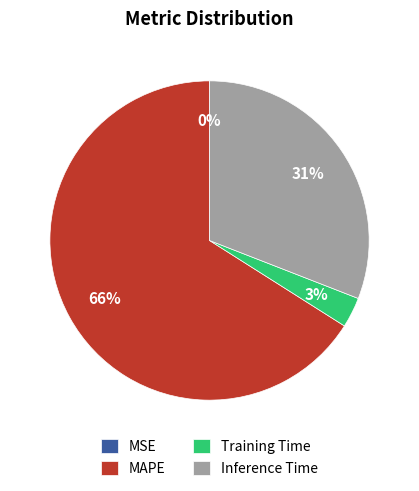

True or false: Inference Time accounts for 46% of the total.

False